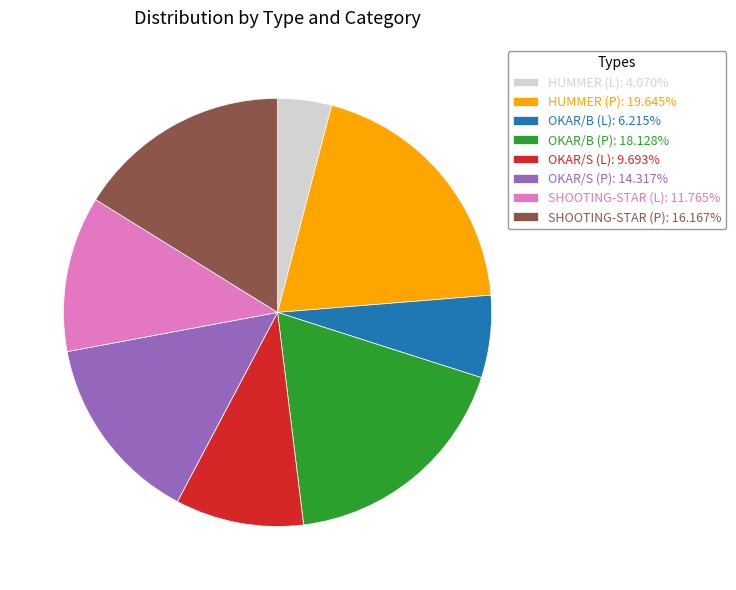

Is there a majority slice in this chart?

No